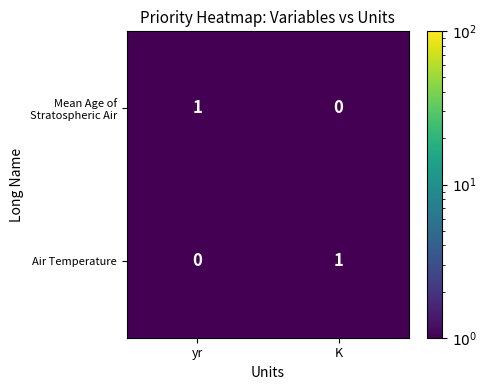

Is it true that Air Temperature equals 1 at K?

True